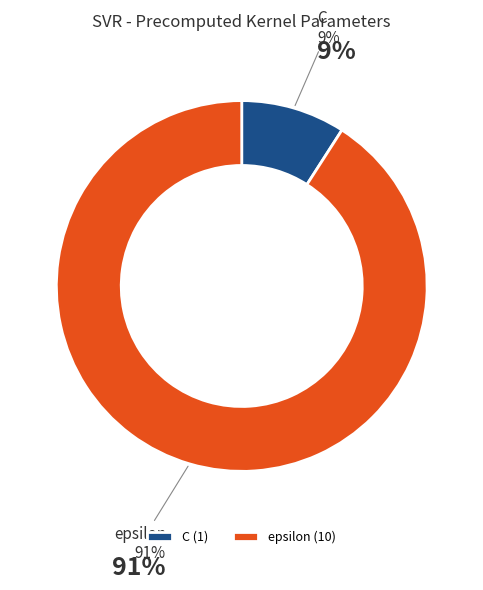

Between epsilon and C, which is larger?

epsilon